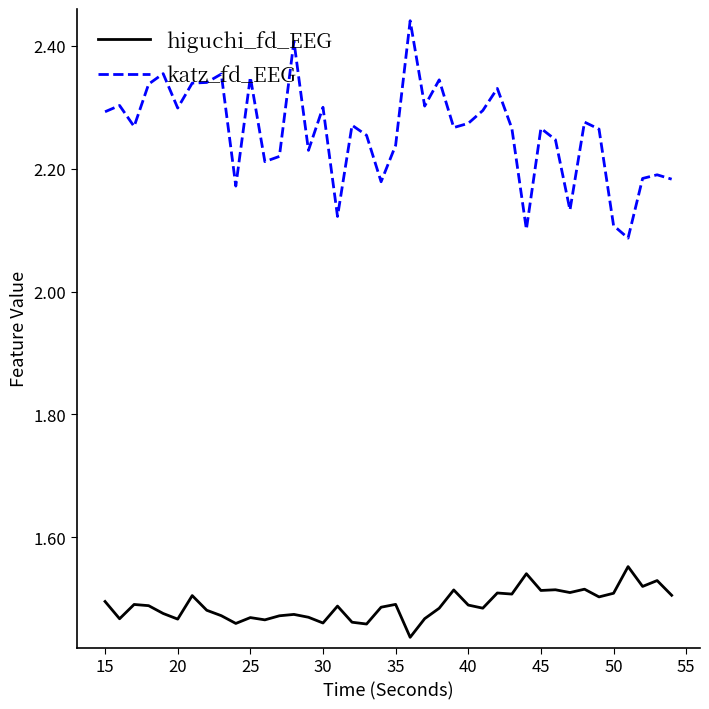

Rank the series by their maximum value, from lowest to highest.

higuchi_fd_EEG, katz_fd_EEG